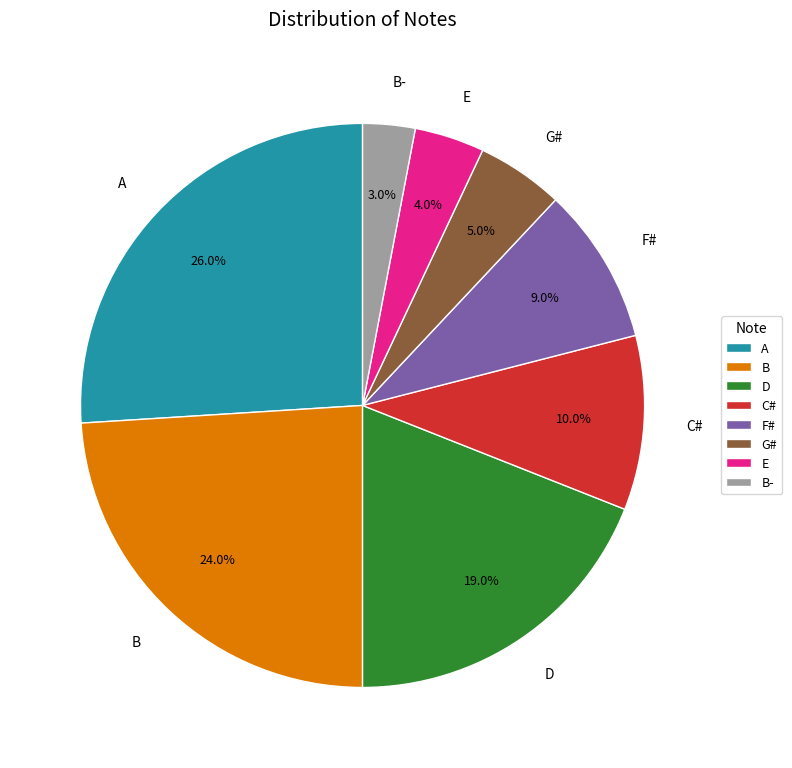

How much of the chart is everything except D?

81.0%